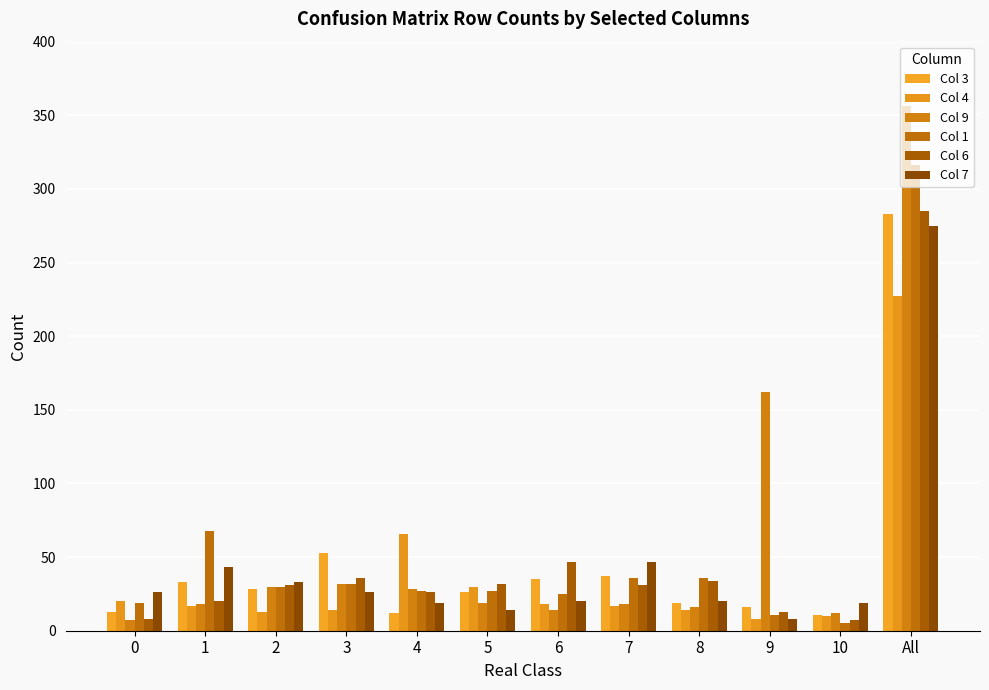

What value does the Col 1 series have at 2, to the nearest 10?

30